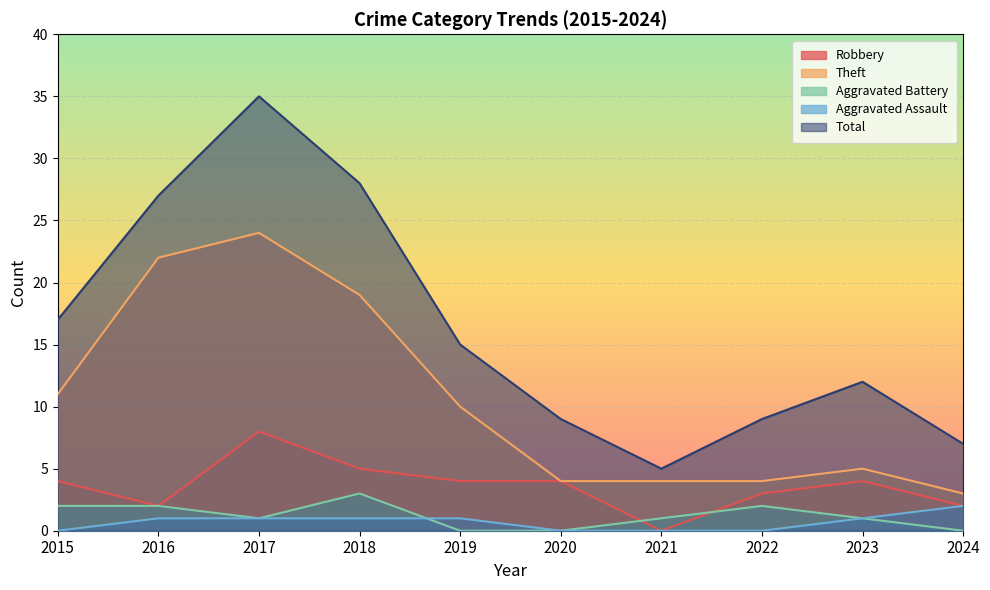

Count the Robbery values in the range 2 to 4.

7